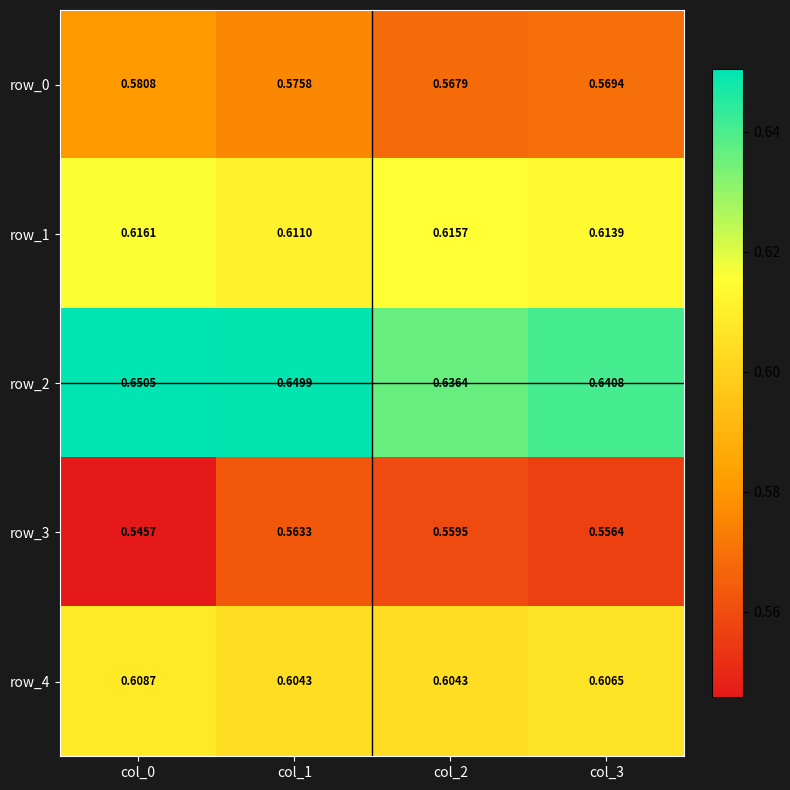

Rank the series by their maximum value, from lowest to highest.

row_3, row_0, row_4, row_1, row_2